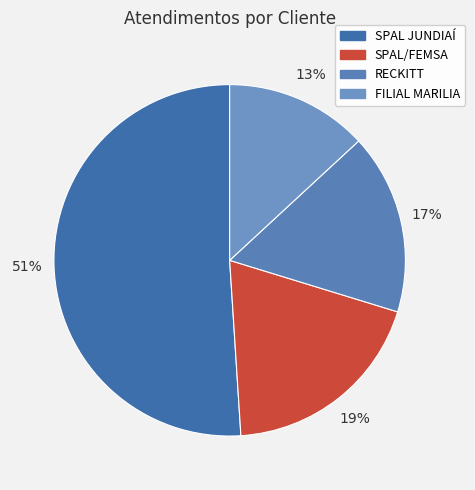

To the nearest percent, what is the difference between the largest and smallest slice percentages?

38%